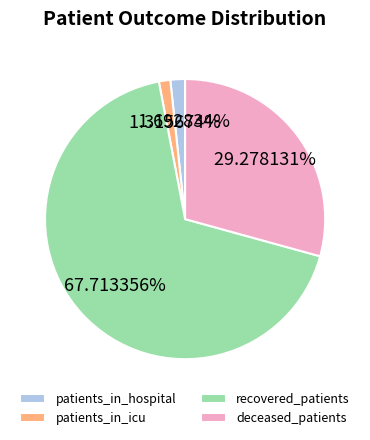

Is the sum of patients_in_hospital and deceased_patients greater than half?

No